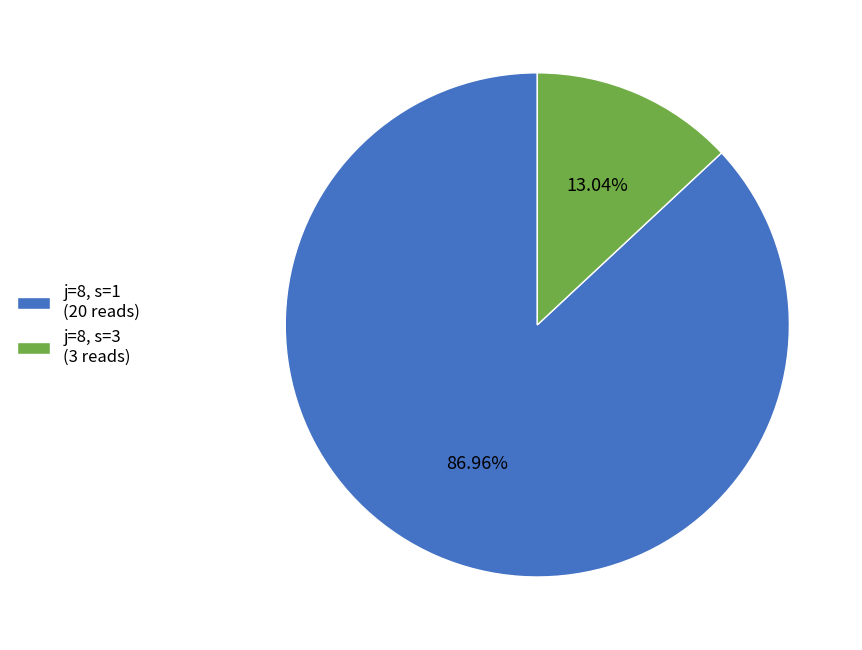

Rank the categories by value from highest to lowest.

j=8, s=1 (20 reads), j=8, s=3 (3 reads)